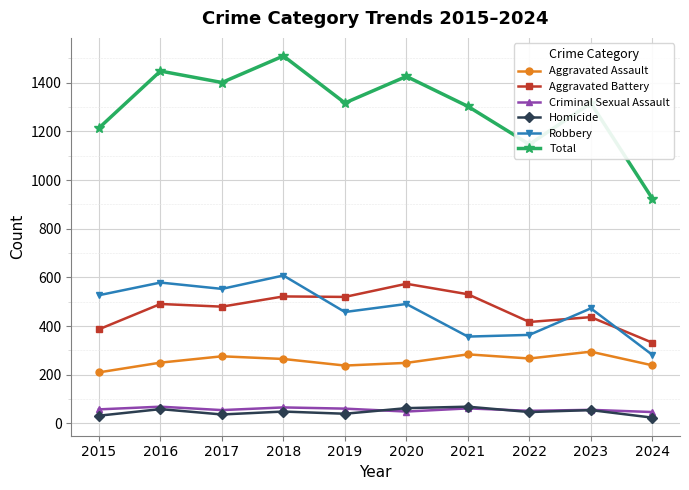

What is the value of the Robbery point at the 4th from the left?

608